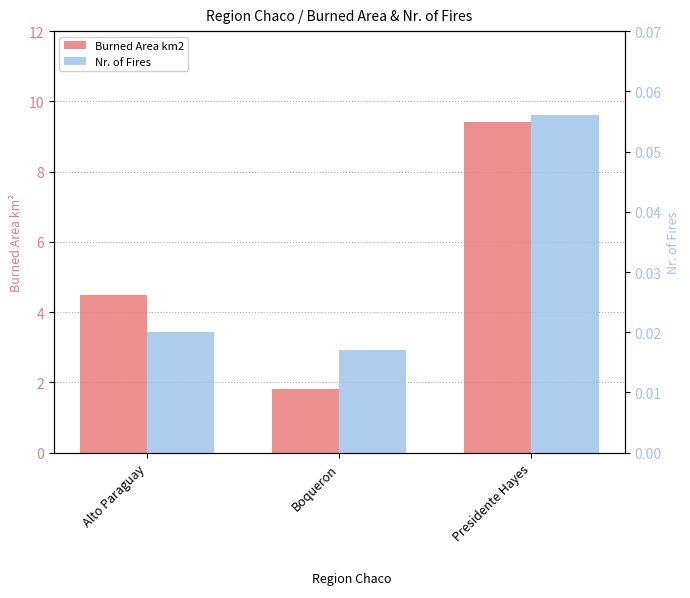

Count the number of data series in this chart.

2